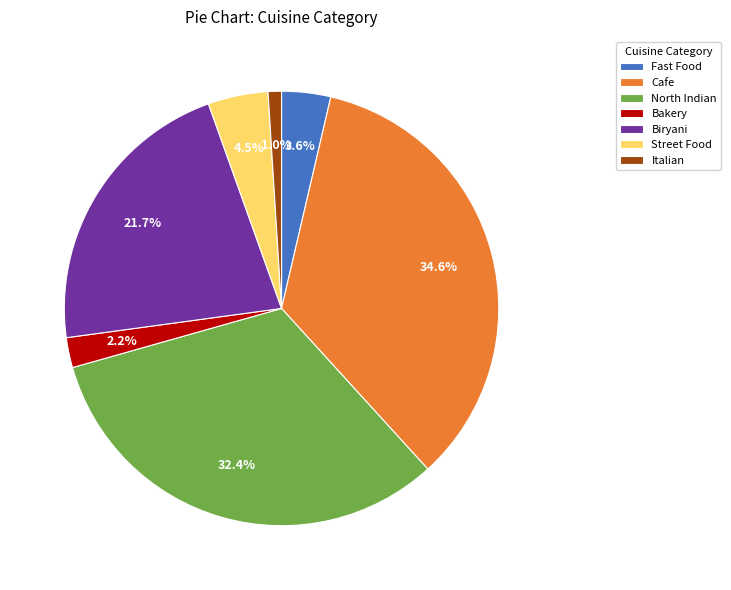

Is there any slice that represents more than half of the pie?

No